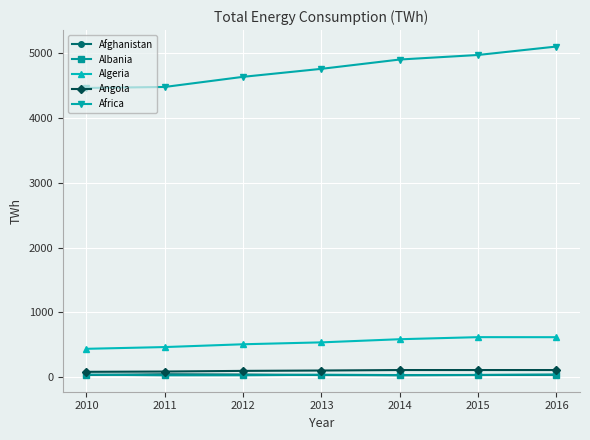

What is the sum of the Albania values at 2012 and 2011?

57.8